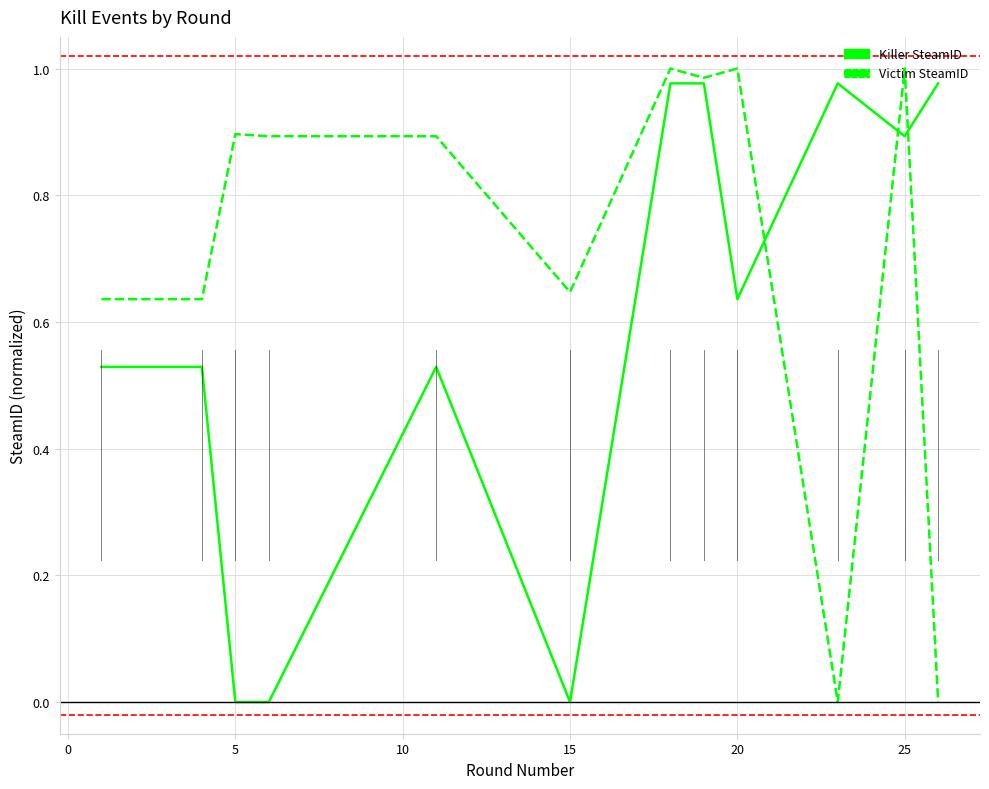

Rank the series by their average value, from lowest to highest.

Killer SteamID, Victim SteamID